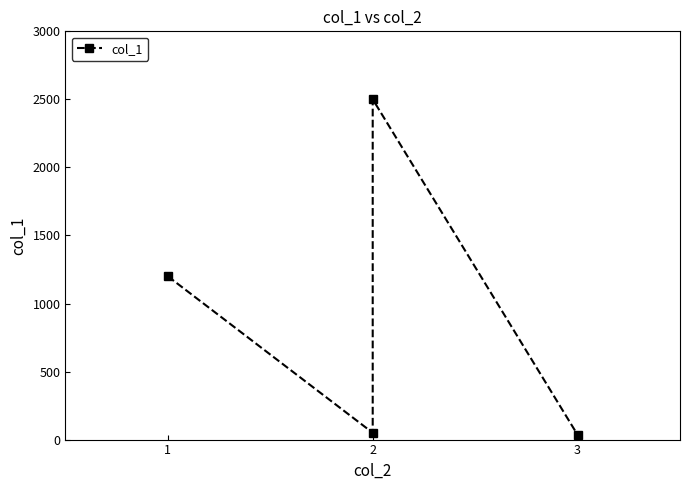

What is the sum of the values at 1 and 2?

1250.0